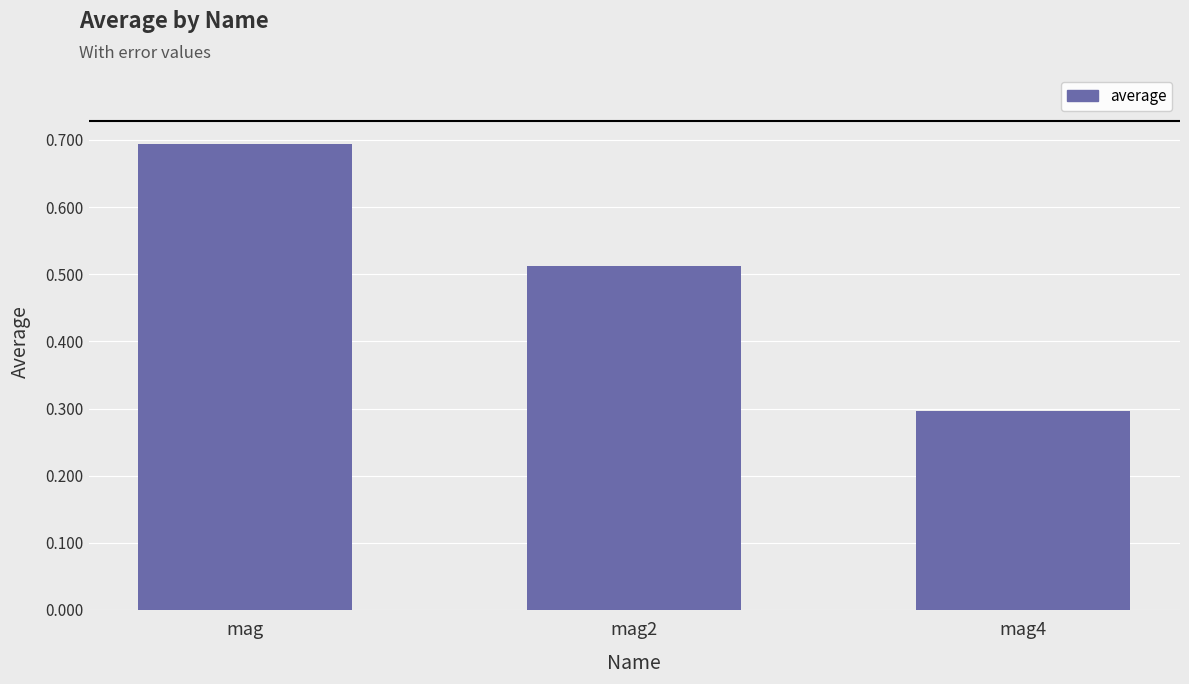

What is the smallest value displayed?

0.3